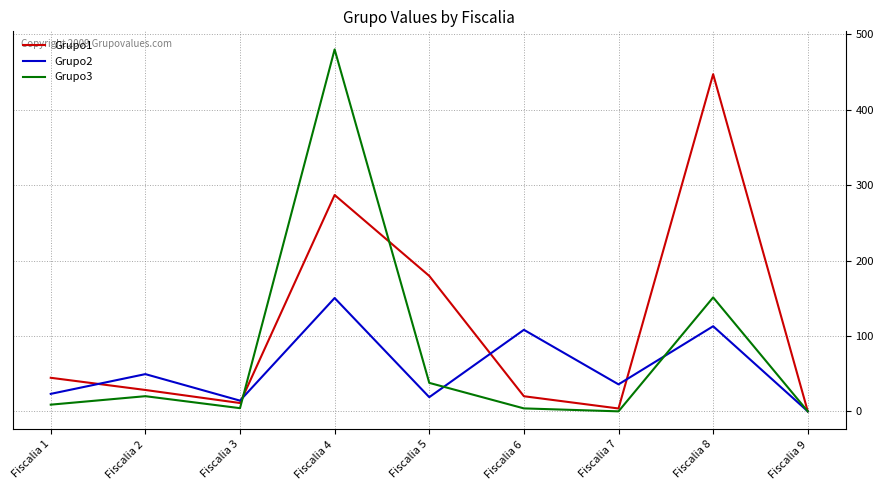

Is this an area chart (filled region under the line)?

No